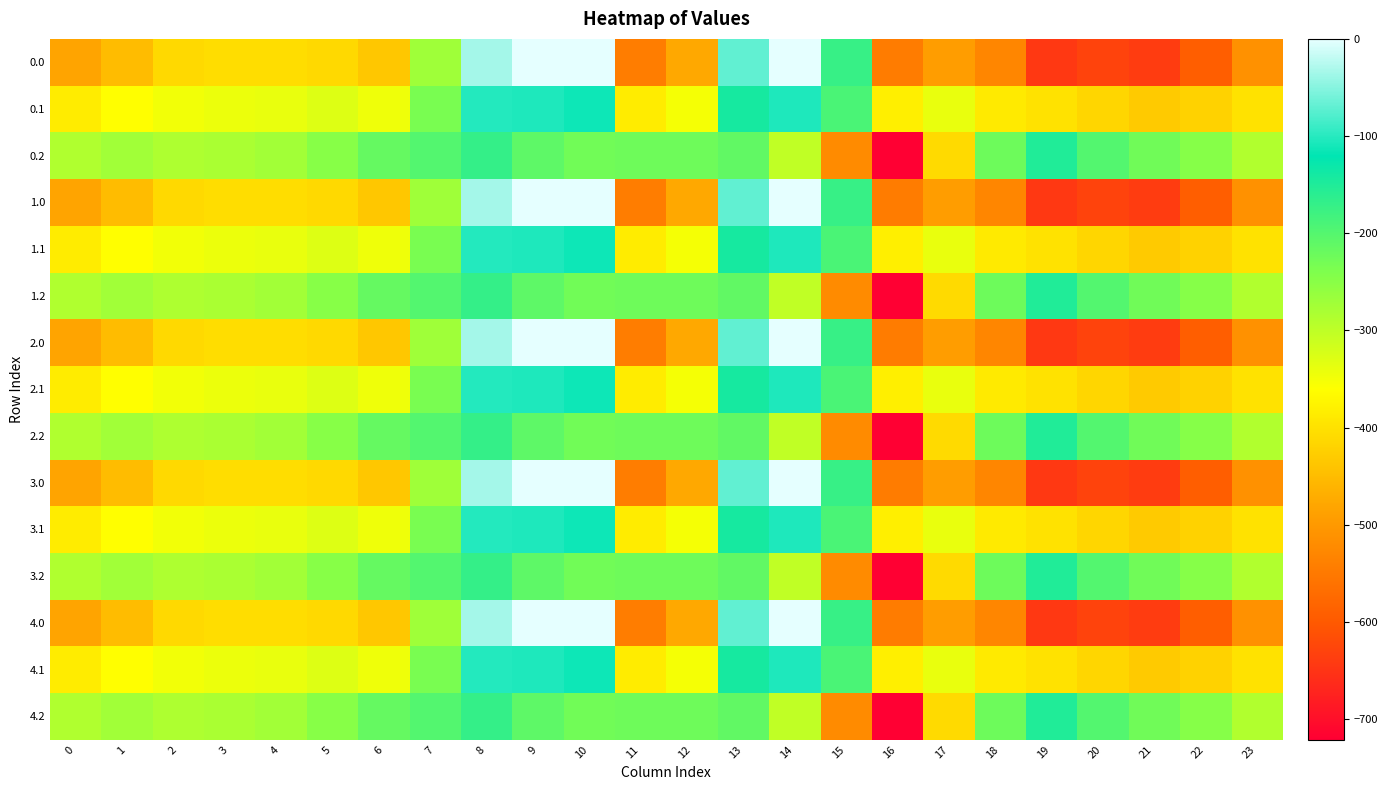

At which category is the sum across all series the highest?

8